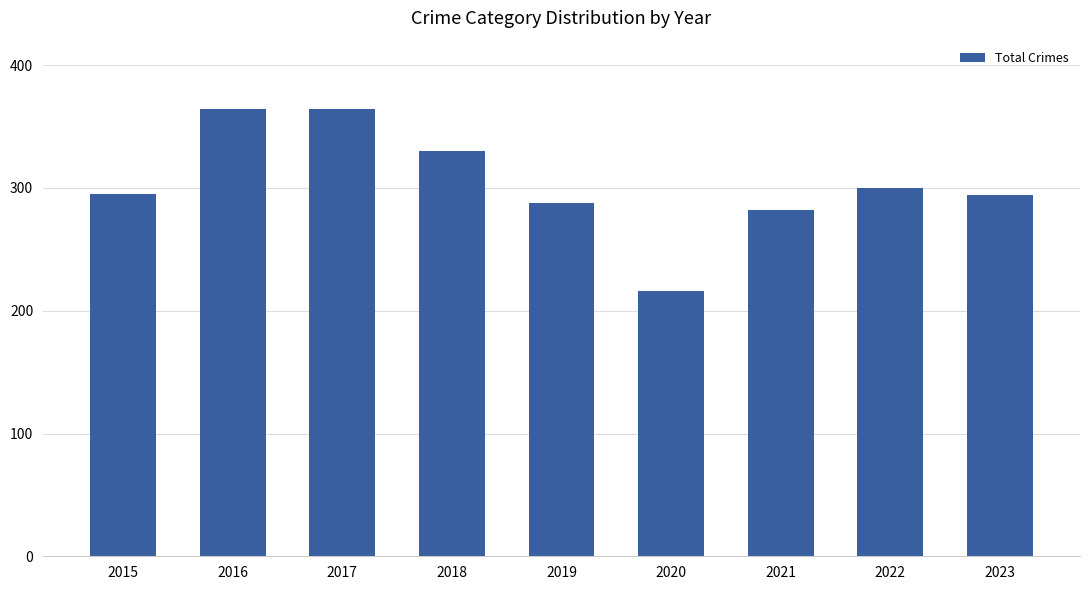

What is the difference between the values at 2015 and 2019?

7